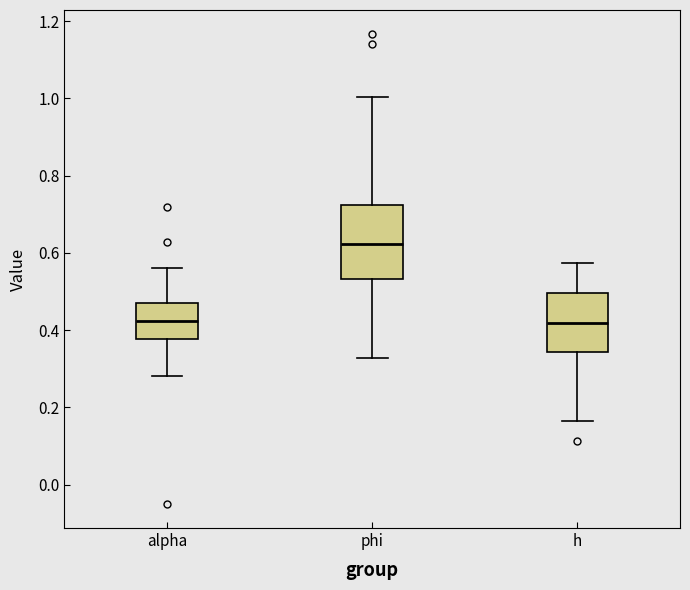

Which box is the tallest, from its lower edge to its upper edge?

phi